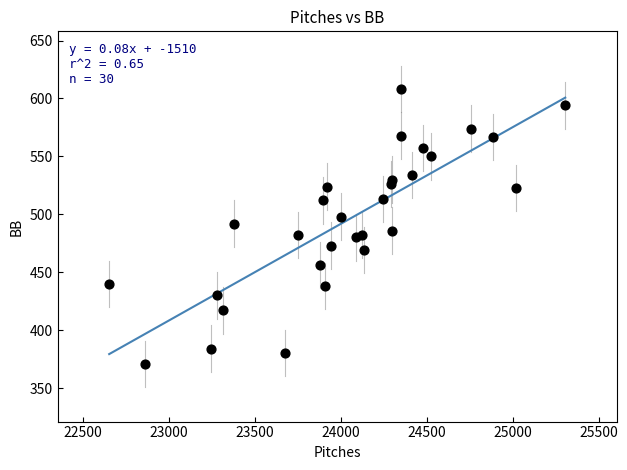

What is the range of X values (max minus min)?

2655